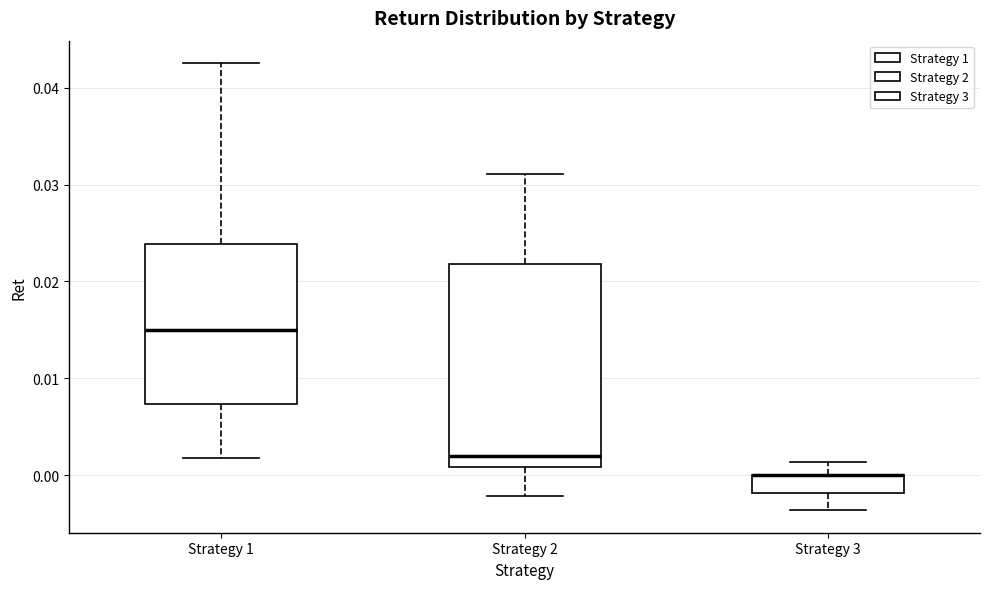

Which box is the tallest, from its lower edge to its upper edge?

Strategy 2